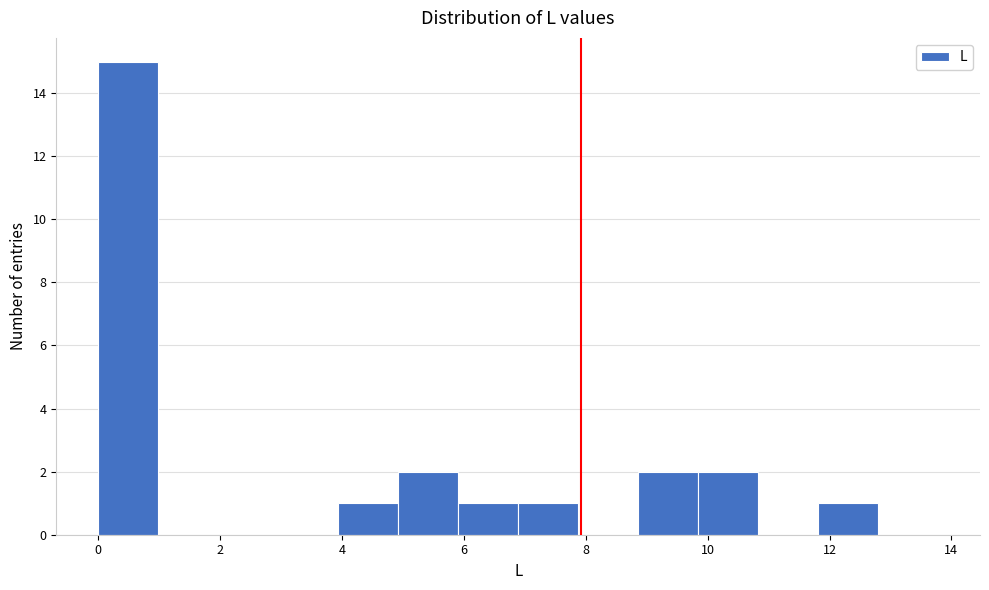

How tall is the bar that spans 11.8 to 12.8 on the x-axis? Neither the bar edges nor the heights are printed on the chart, so give them approximately, as read against the axes.

1